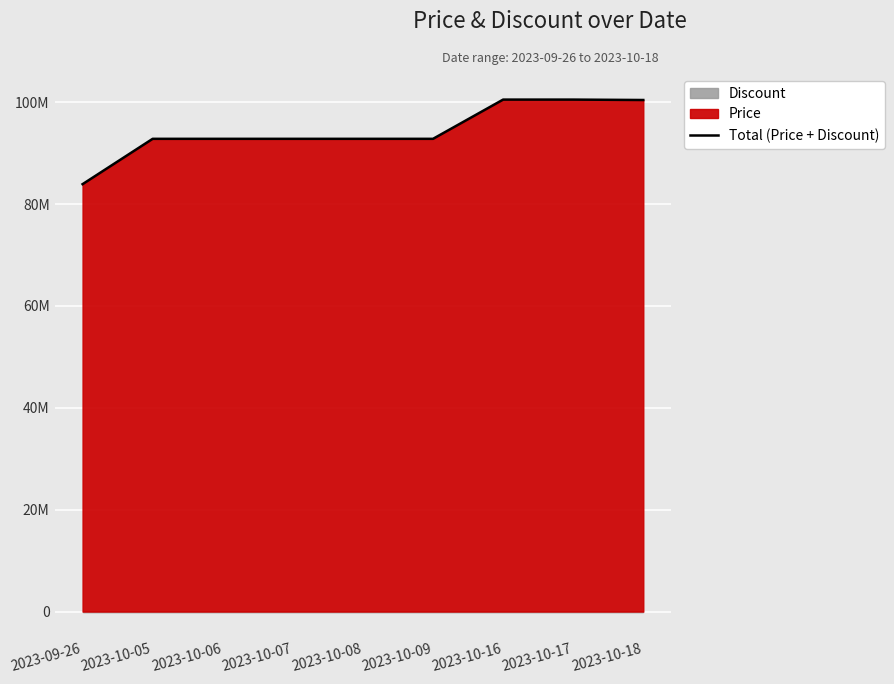

What is the value of the 3rd point from the left?

92800000